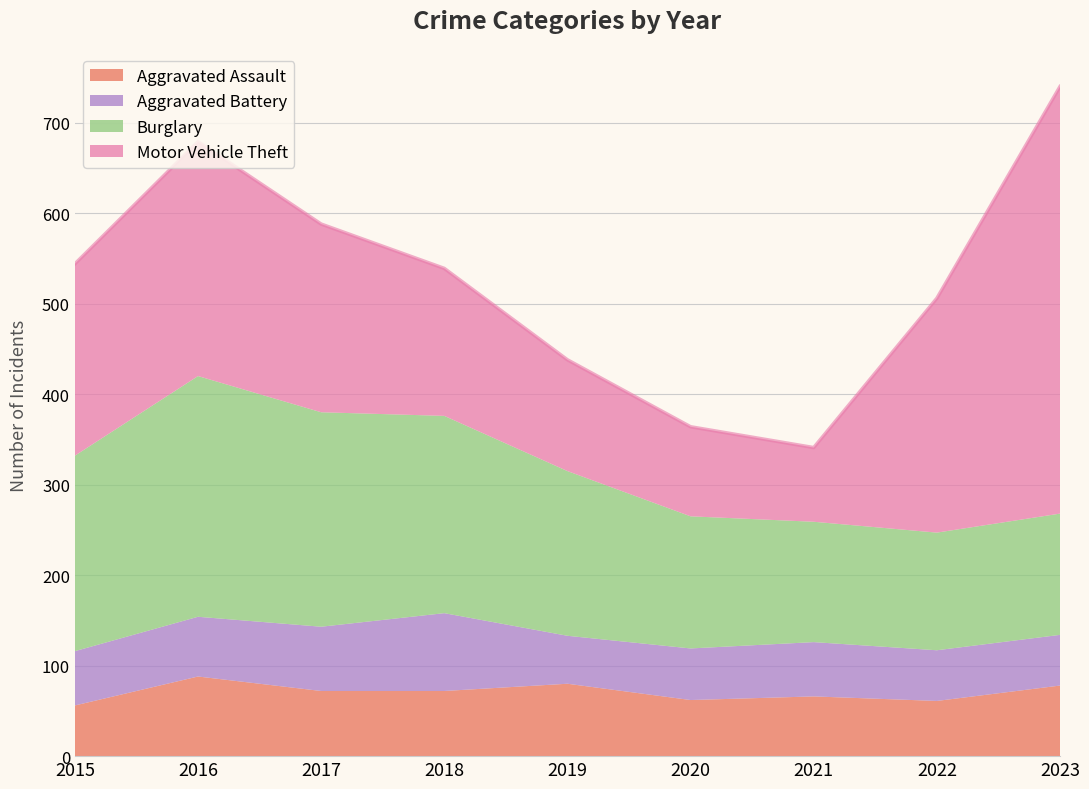

What is the value of the Burglary point at the 8th from the left?

130